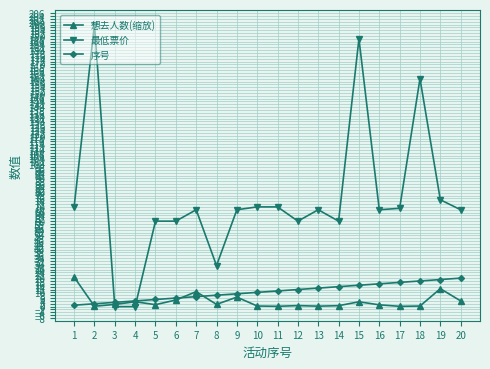

At which label is 最低票价 closest to 99?

19